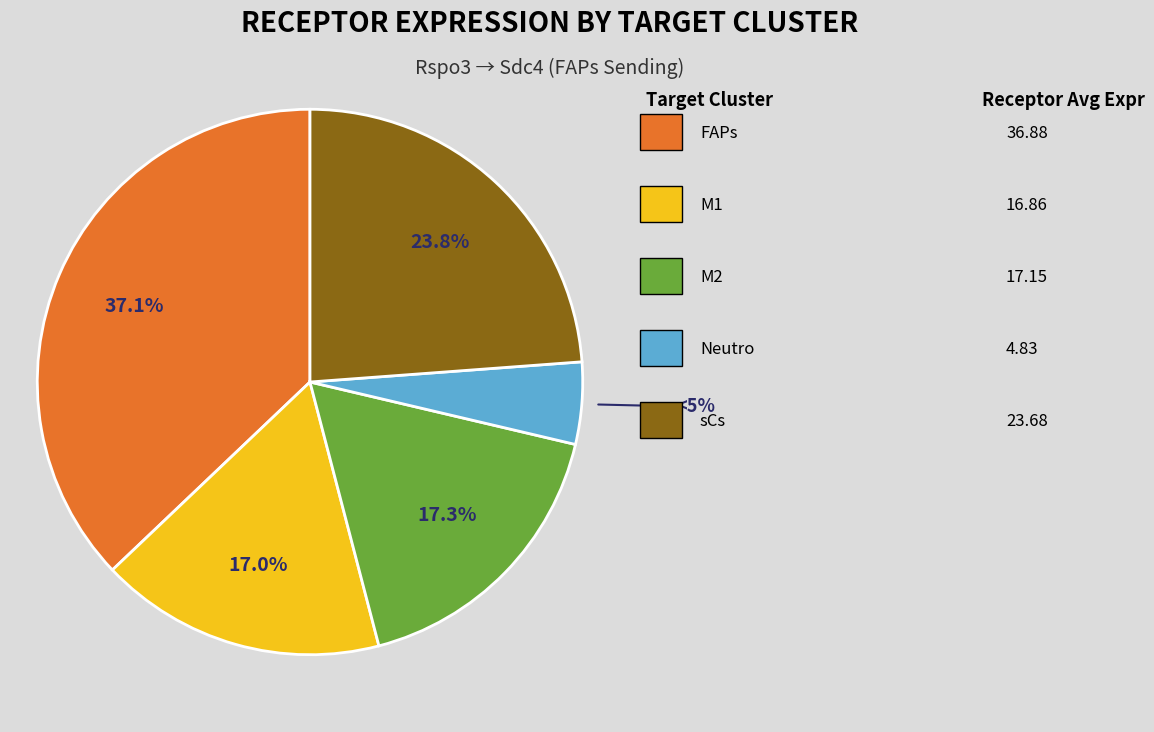

Is there a majority slice in this chart?

No